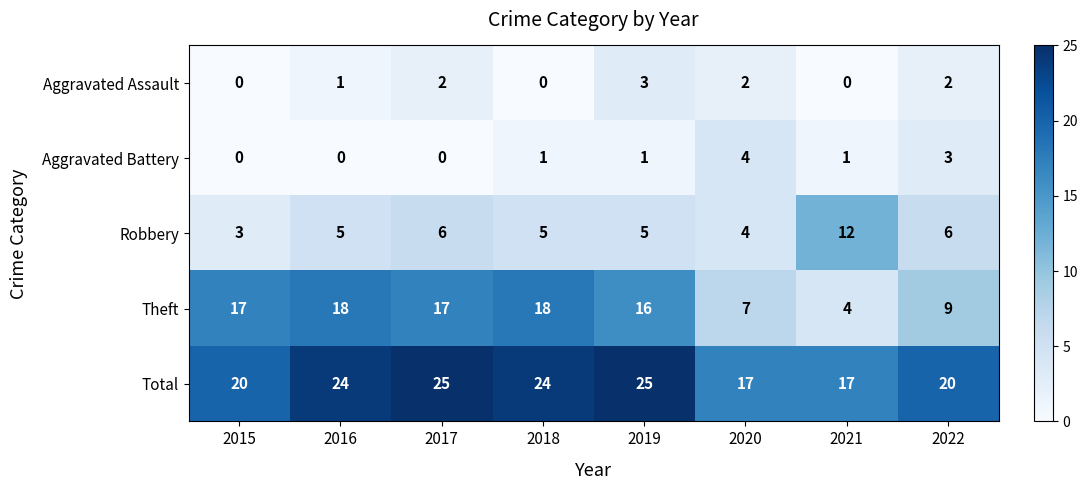

Rank the series at 2019 from highest to lowest value.

Total, Theft, Robbery, Aggravated Assault, Aggravated Battery